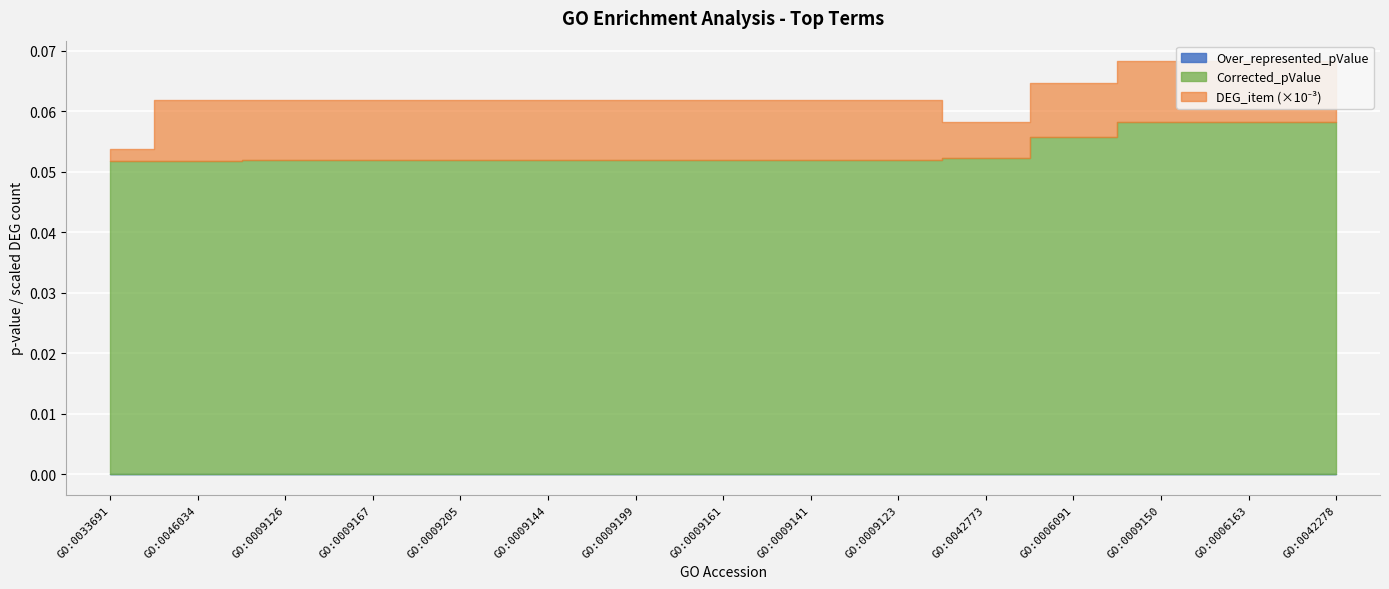

List the series in order of their peak value, highest first.

DEG_item, Corrected_pValue, Over_represented_pValue